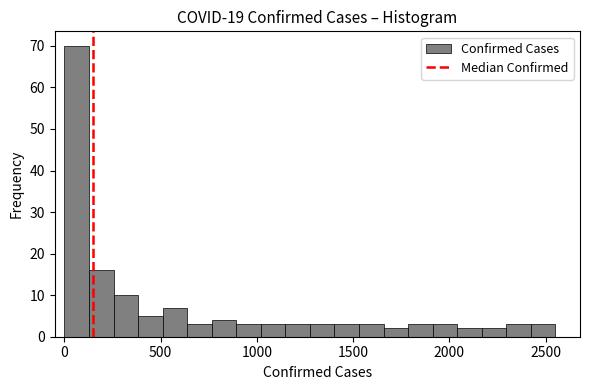

Around what value on the x-axis is the tallest bar? Give the approximate position of its centre, as read against the axis.

50